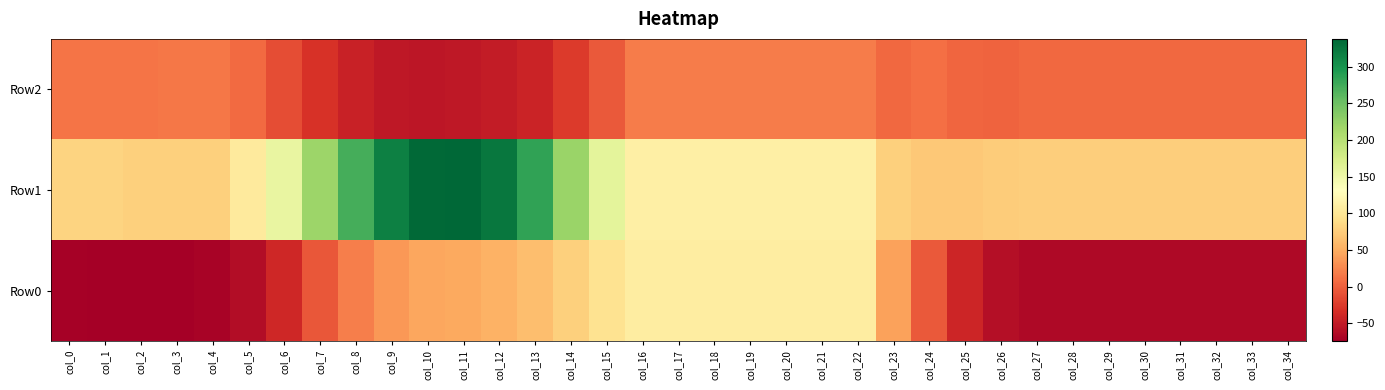

What is the greatest value displayed?

338.1